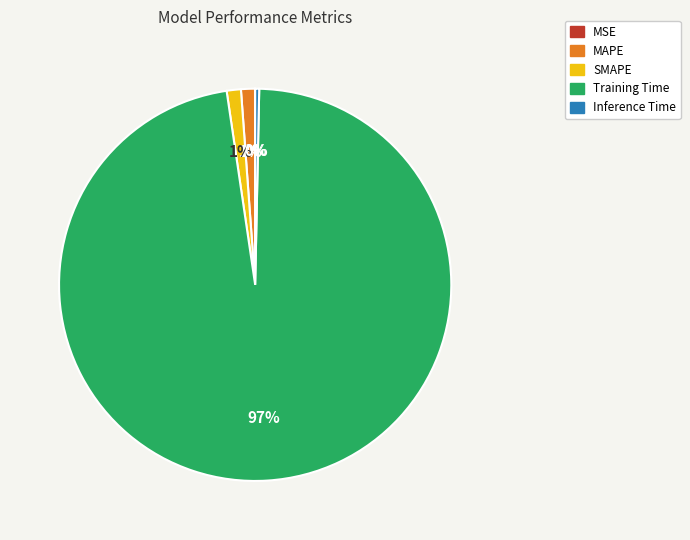

Does any single category account for the majority?

Yes